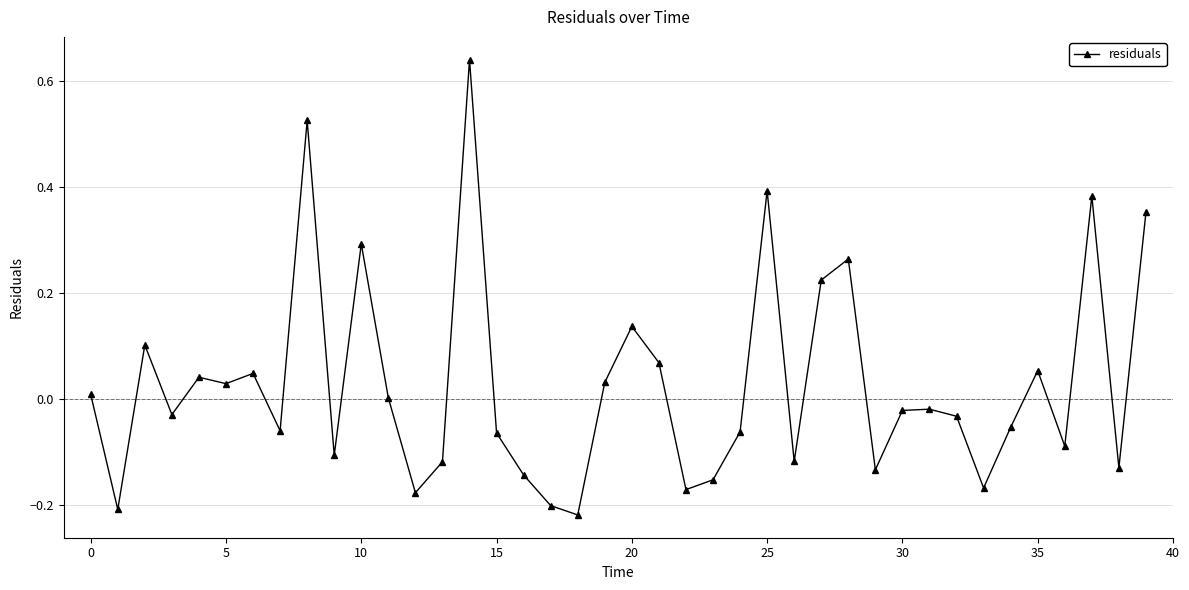

True or false: there are more than 1 points higher than both neighbors.

True